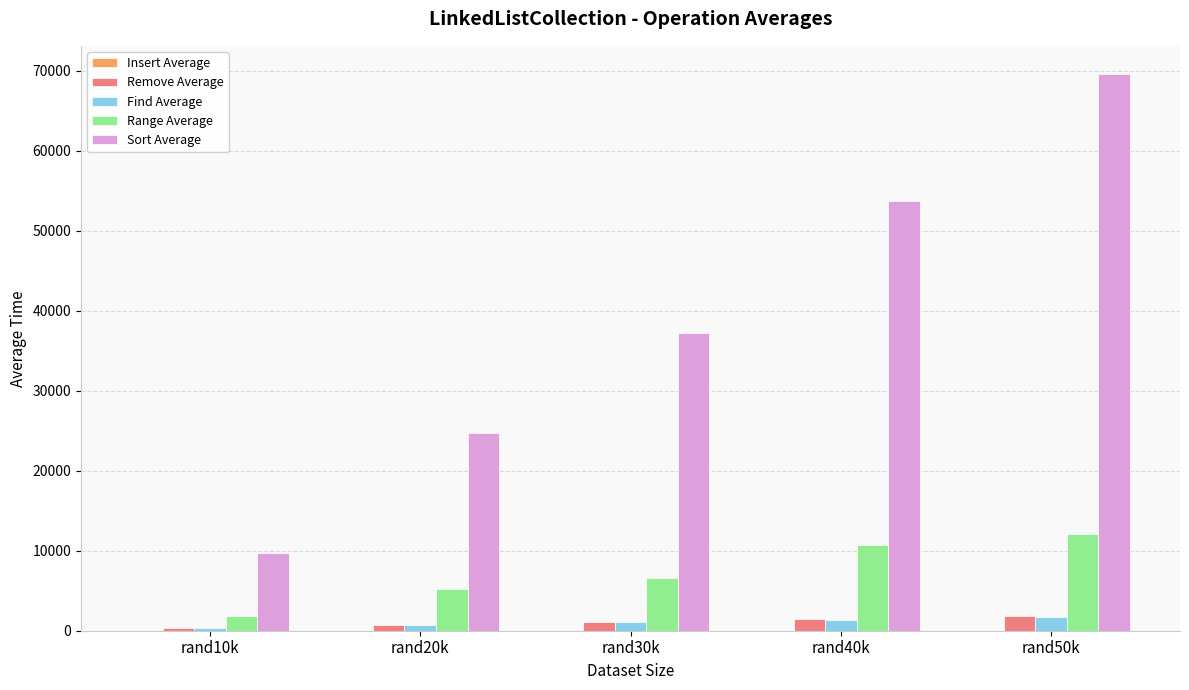

What is the total value across all series at rand30k?

45995.5